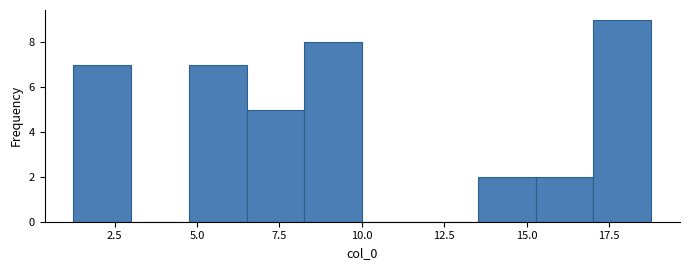

Read against the x-axis, roughly where is the centre of the tallest bar?

18.0